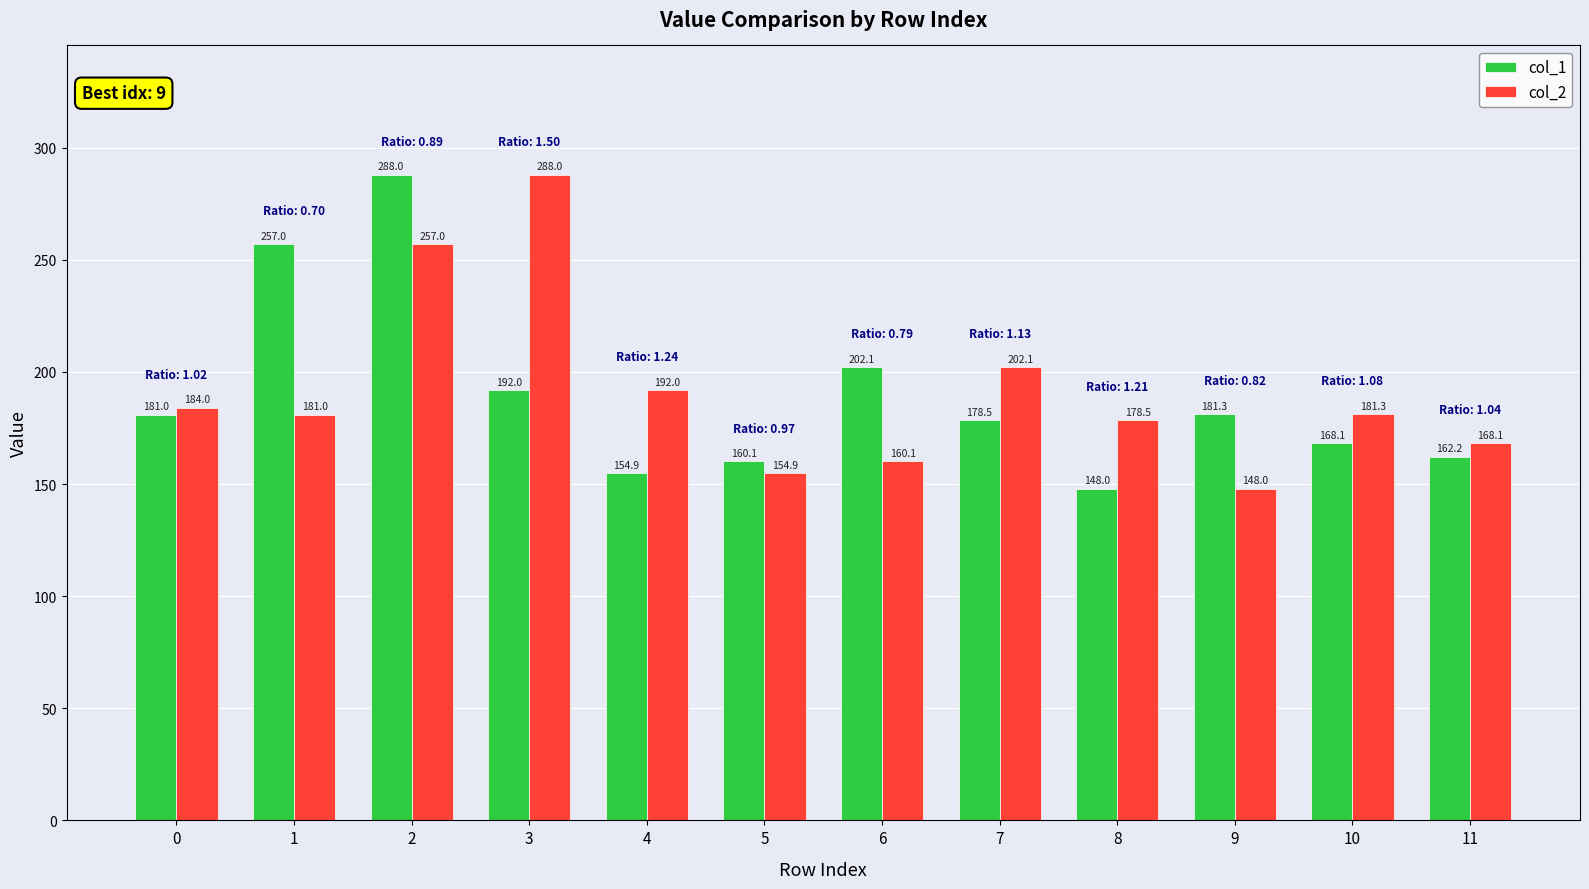

Does the chart contain stacked bars?

No